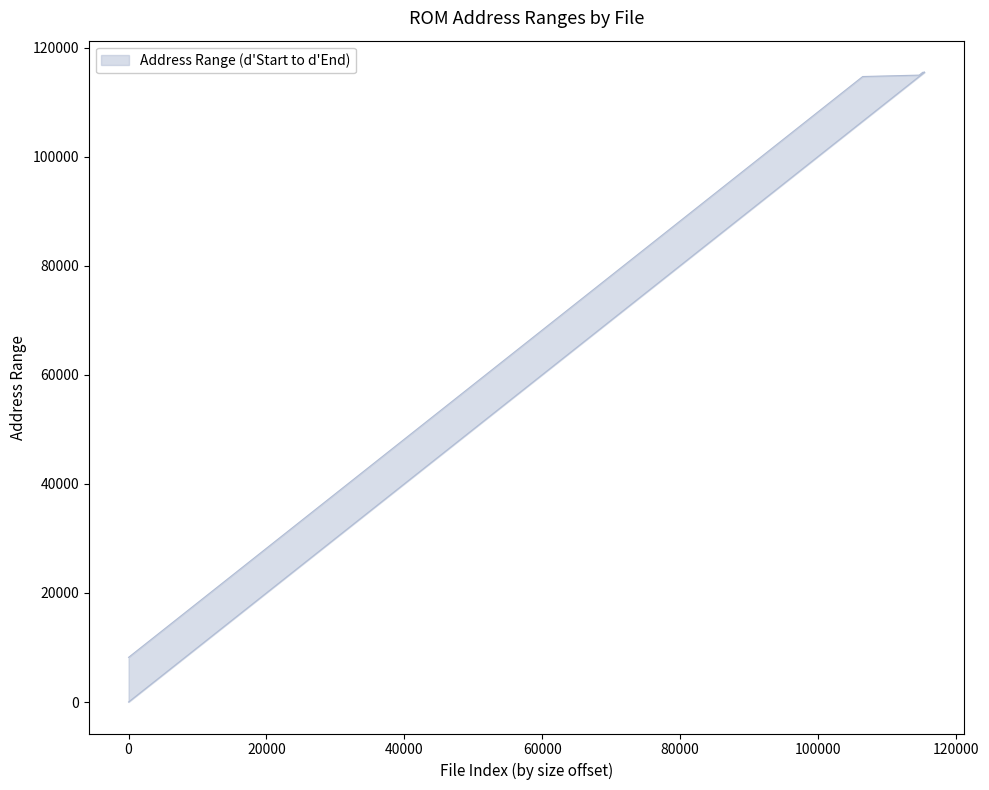

True or false: d_end and d_start intersect in this chart.

False